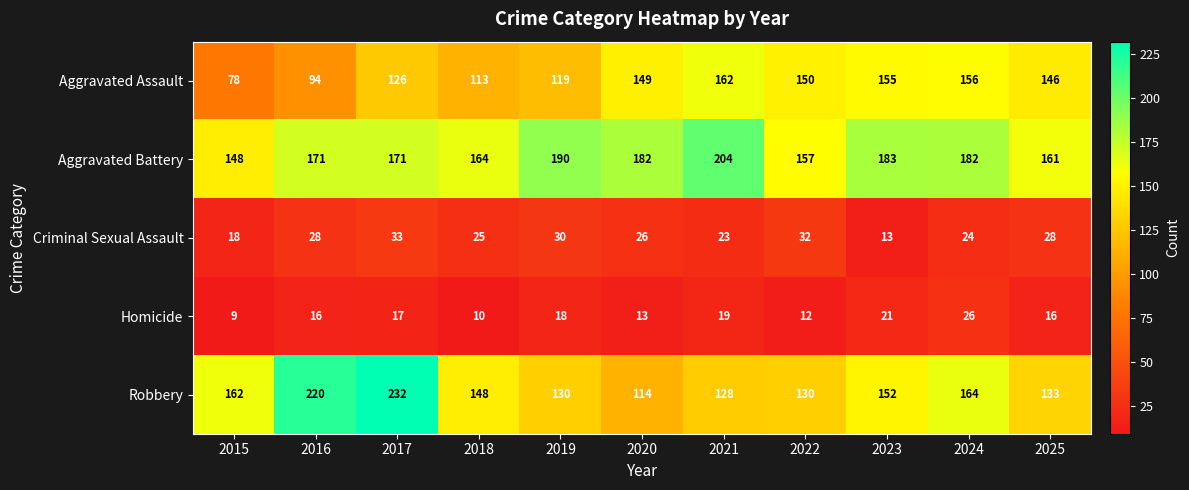

Which label corresponds to the largest value in the chart?

2017